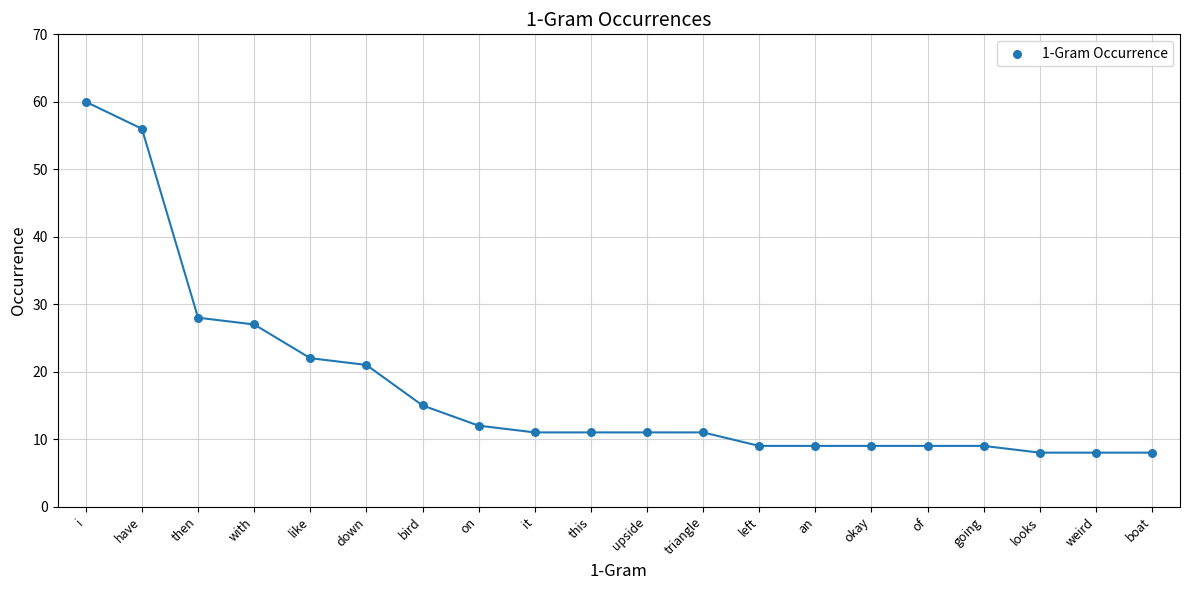

What is the range of Y values (max minus min)?

52